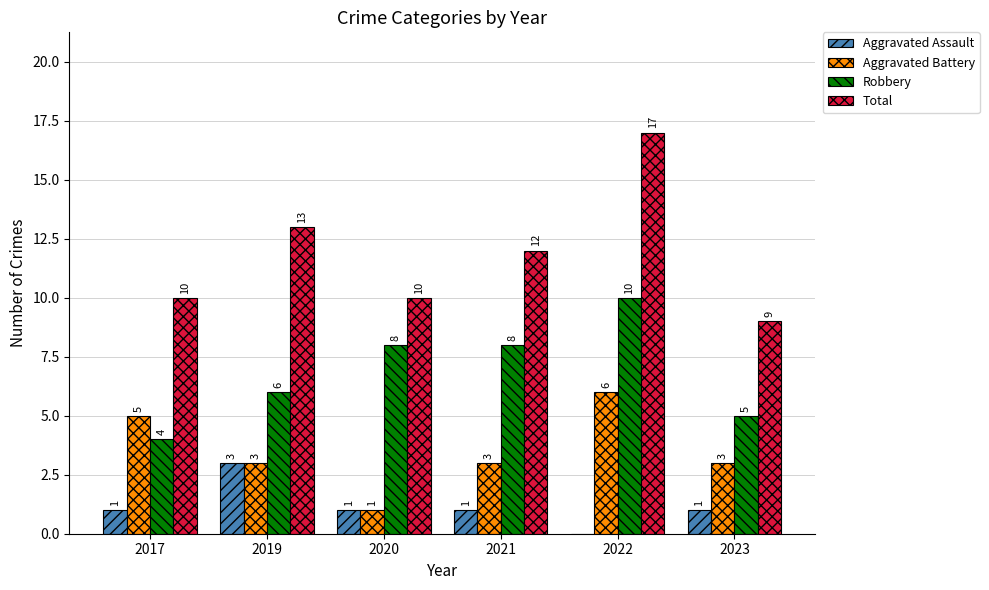

What is the approximate value of Aggravated Battery at 2021?

3